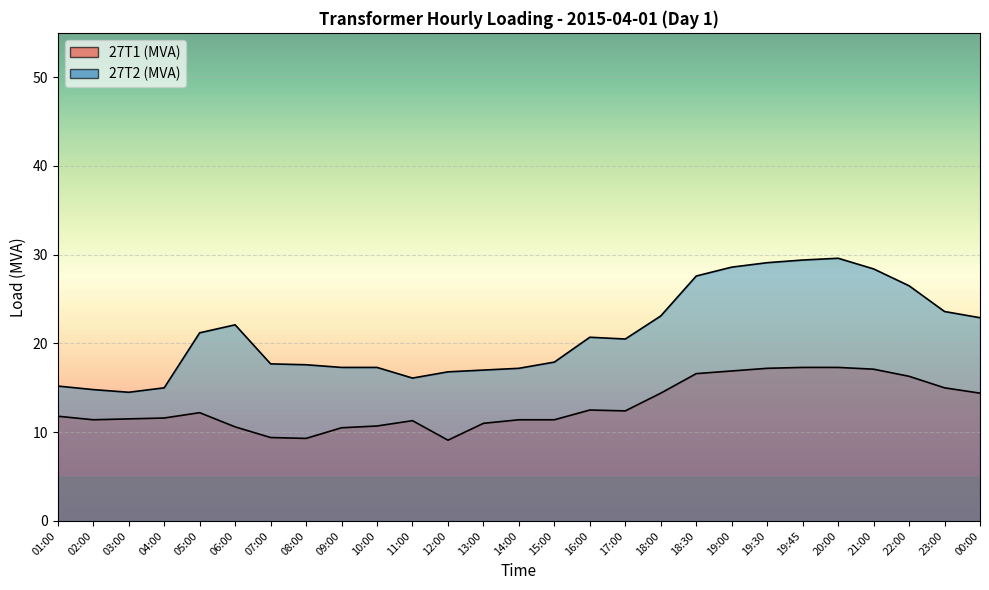

Reading left to right, transcribe all the data shown in this chart.

27T1 (MVA): 01:00=11.8	02:00=11.4	03:00=11.5	04:00=11.6	05:00=12.2	06:00=10.6	07:00=9.4	08:00=9.3	09:00=10.5	10:00=10.7	11:00=11.3	12:00=9.1	13:00=11.0	14:00=11.4	15:00=11.4	16:00=12.5	17:00=12.4	18:00=14.4	18:30=16.6	19:00=16.9	19:30=17.2	19:45=17.3	20:00=17.3	21:00=17.1	22:00=16.3	23:00=15.0	00:00=14.4
27T2 (MVA): 01:00=15.2	02:00=14.8	03:00=14.5	04:00=15.0	05:00=21.2	06:00=22.1	07:00=17.7	08:00=17.6	09:00=17.3	10:00=17.3	11:00=16.1	12:00=16.8	13:00=17.0	14:00=17.2	15:00=17.9	16:00=20.7	17:00=20.5	18:00=23.1	18:30=27.6	19:00=28.6	19:30=29.1	19:45=29.4	20:00=29.6	21:00=28.4	22:00=26.5	23:00=23.6	00:00=22.9